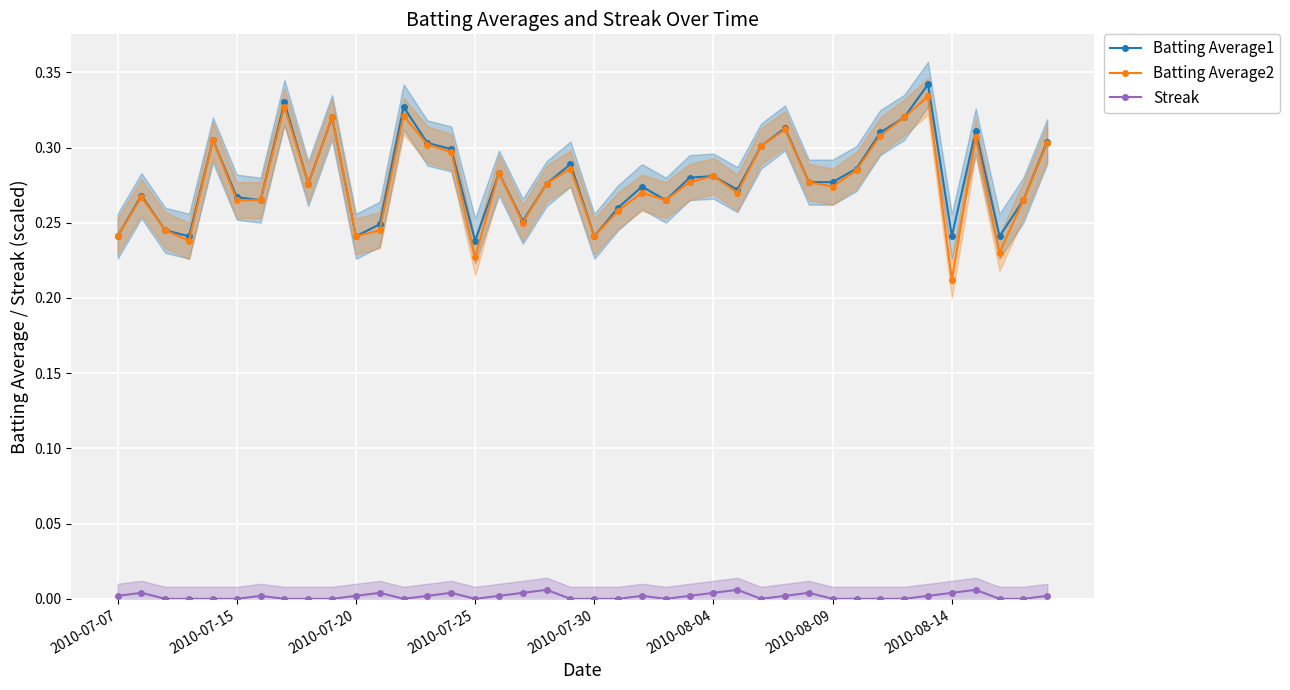

True or false: Streak and Batting Average1 cross at least once.

False